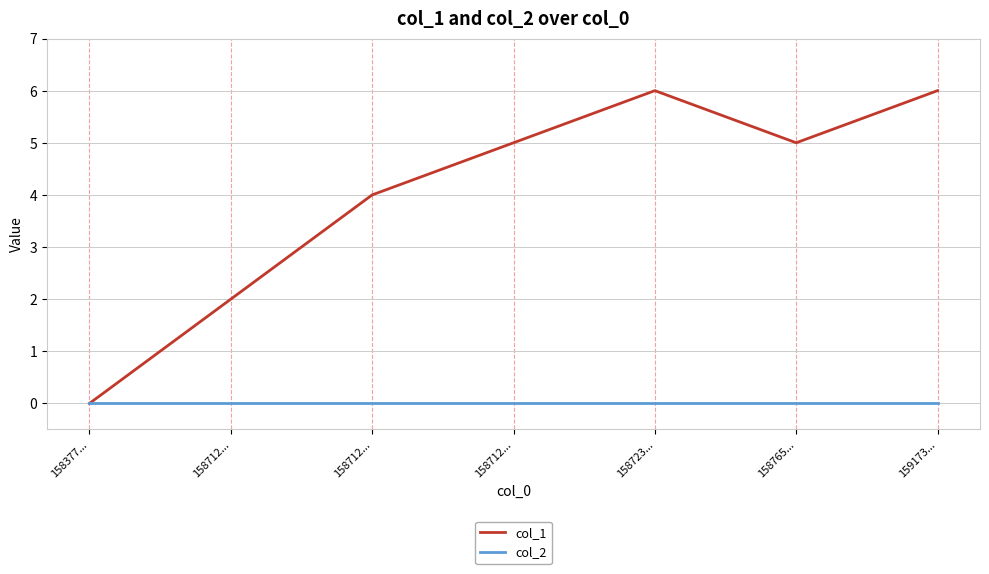

List the series in order of their overall mean, lowest first.

col_2, col_1